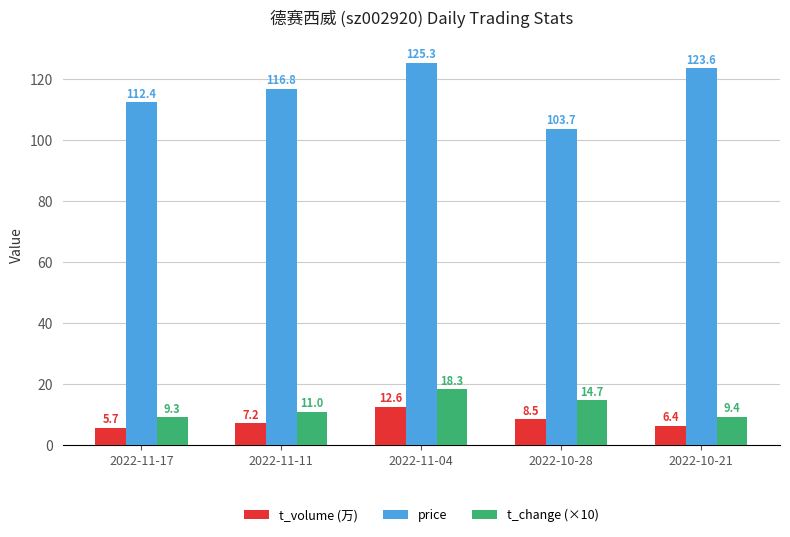

Does the chart contain stacked bars?

No